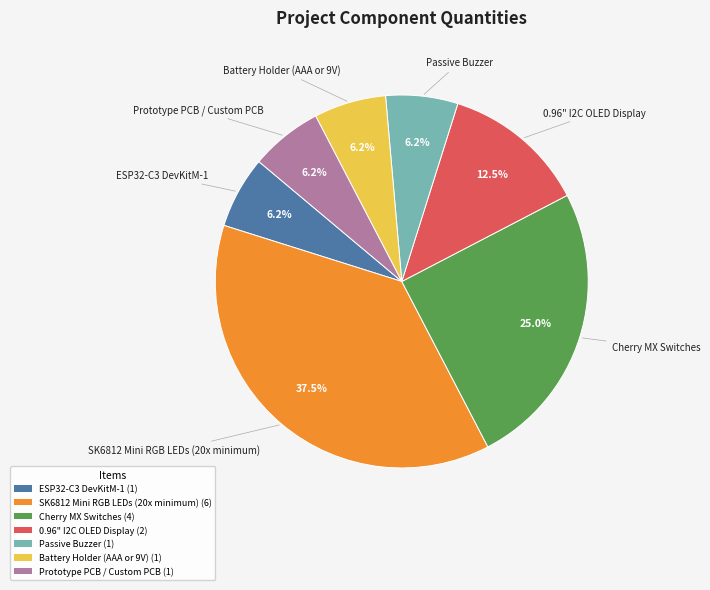

Is ESP32-C3 DevKitM-1 (1) the majority of the pie?

No